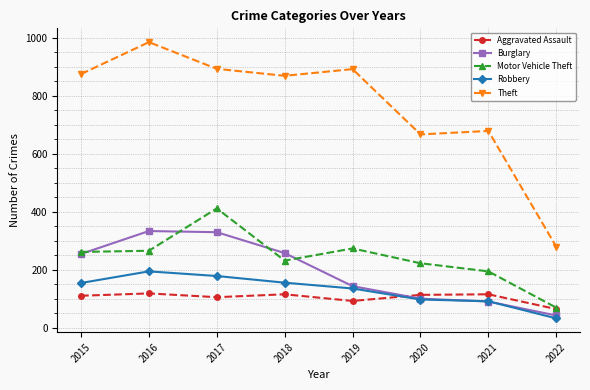

What is the value of the Theft point at the 1st from the left?

874